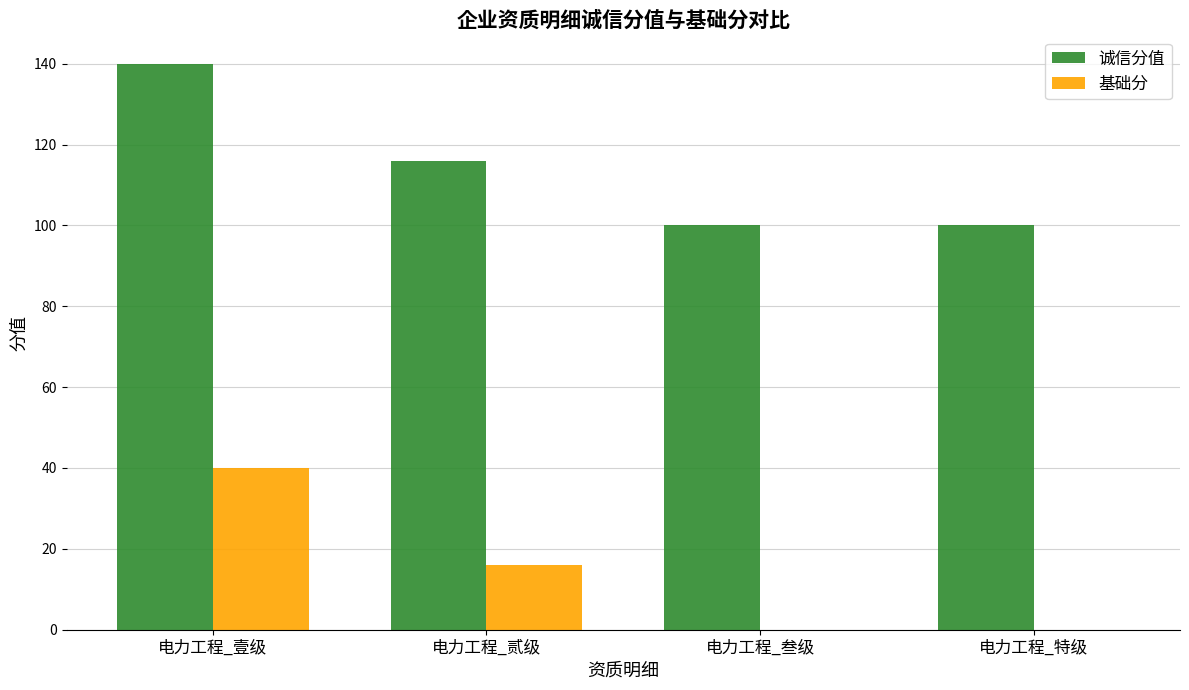

Read the 诚信分值 value at 电力工程_壹级, to the nearest 5.

140